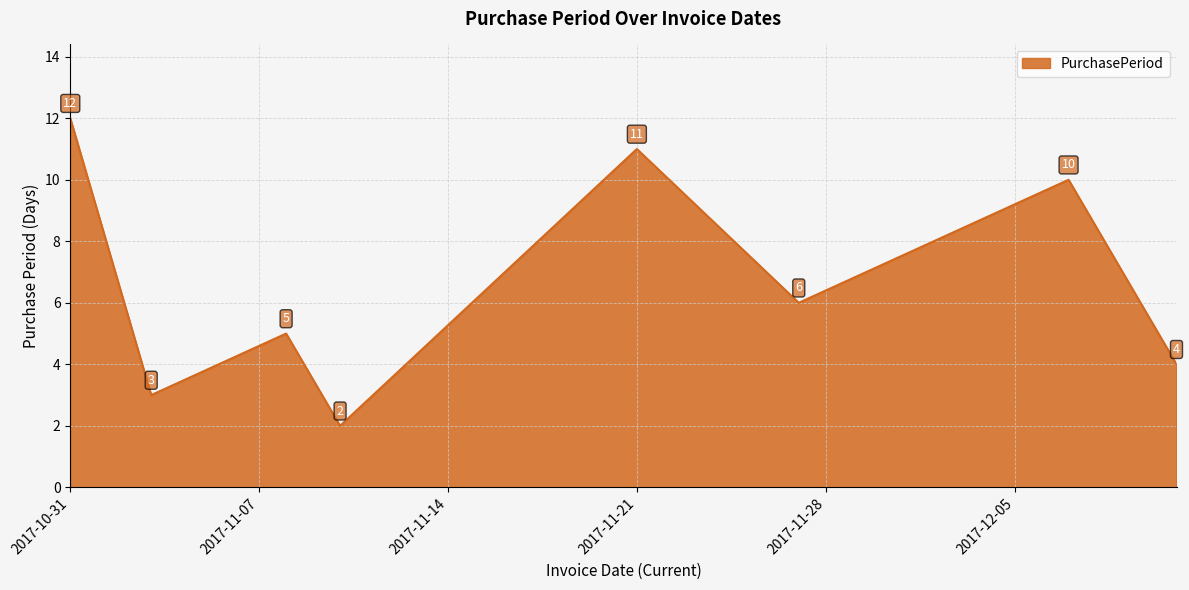

How many values are between 4 and 11?

5